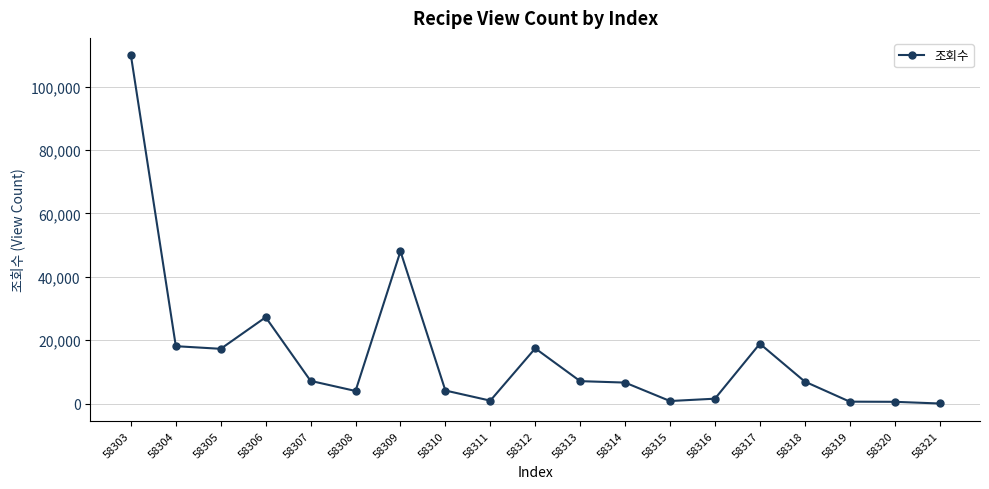

How many lines are shown in the chart?

1